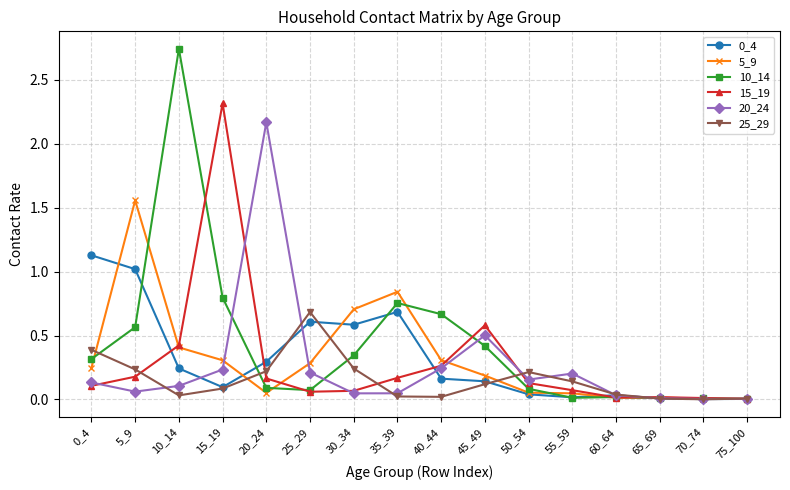

At which category does 0_4 reach its first local valley?

15_19